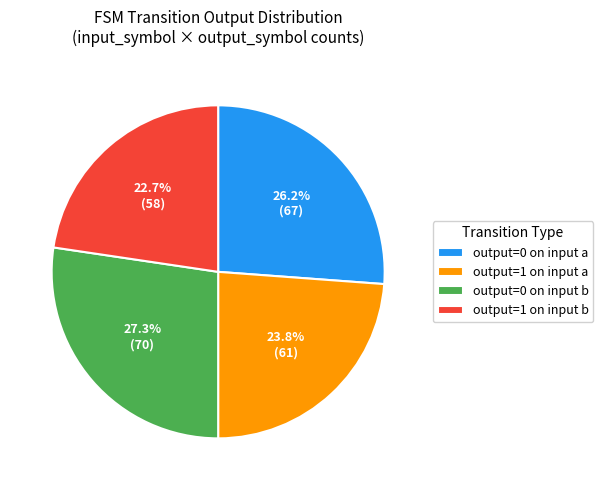

How many slices are in this pie chart?

4